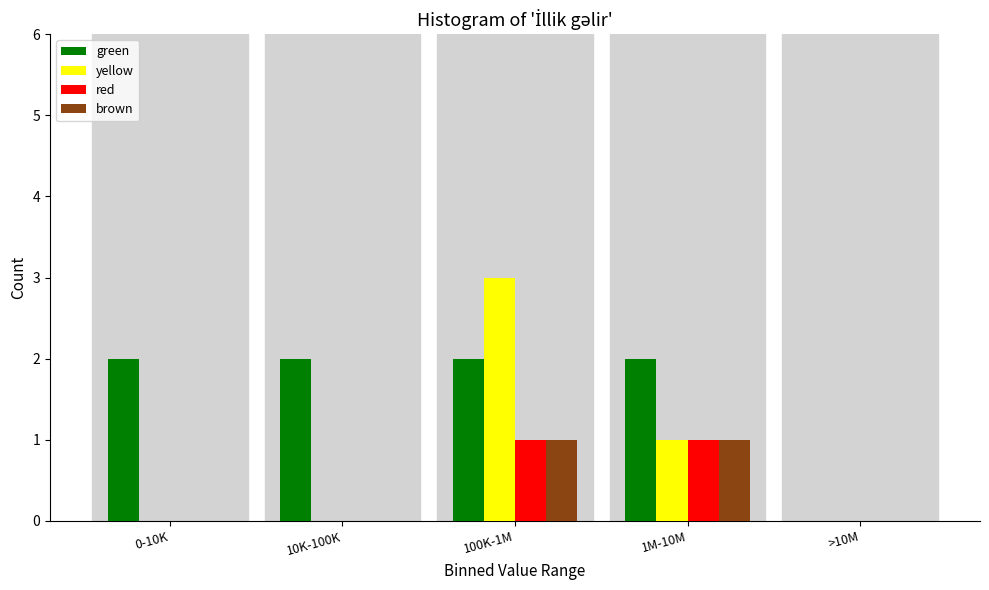

Reading left to right, transcribe all the data shown in this chart.

green: 0-10K=2	10K-100K=2	100K-1M=2	1M-10M=2	>10M=0
yellow: 0-10K=0	10K-100K=0	100K-1M=3	1M-10M=1	>10M=0
red: 0-10K=0	10K-100K=0	100K-1M=1	1M-10M=1	>10M=0
brown: 0-10K=0	10K-100K=0	100K-1M=1	1M-10M=1	>10M=0